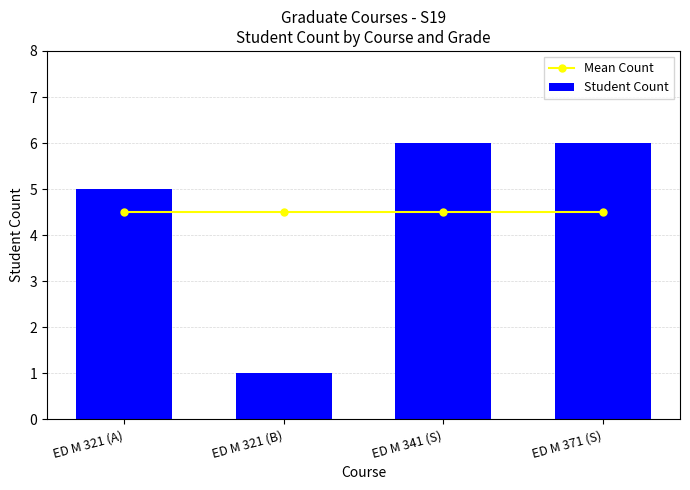

Is it true that Student Count equals 10.7 at ED M 371 (S)?

False